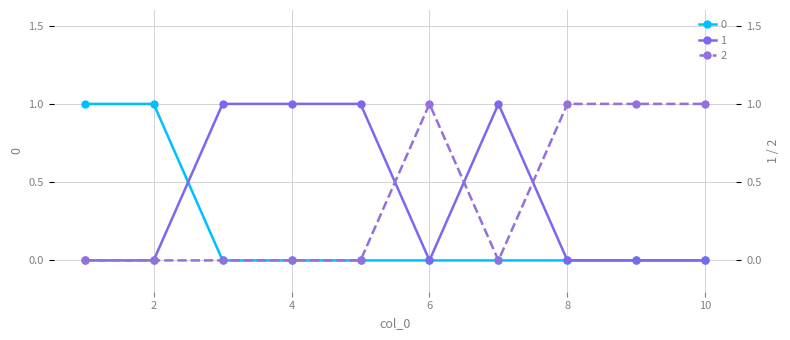

Reading left to right, what are all the values shown in this chart?

0: 1=1	2=1	3=0	4=0	5=0	6=0	7=0	8=0	9=0	10=0
1: 1=0	2=0	3=1	4=1	5=1	6=0	7=1	8=0	9=0	10=0
2: 1=0	2=0	3=0	4=0	5=0	6=1	7=0	8=1	9=1	10=1